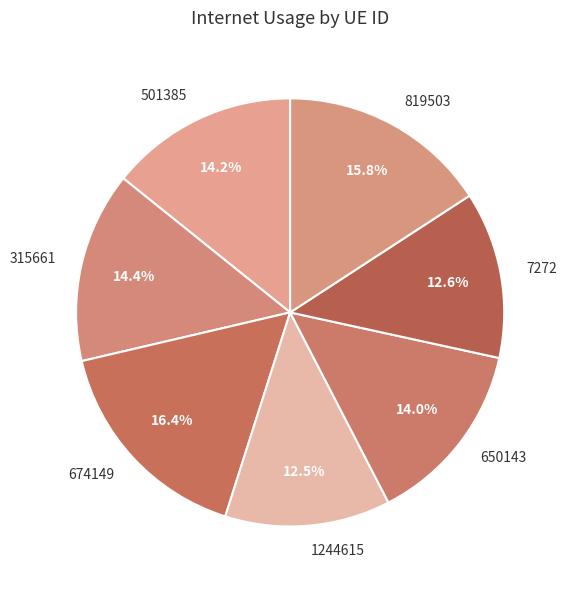

Which category has the biggest portion of the pie?

674149